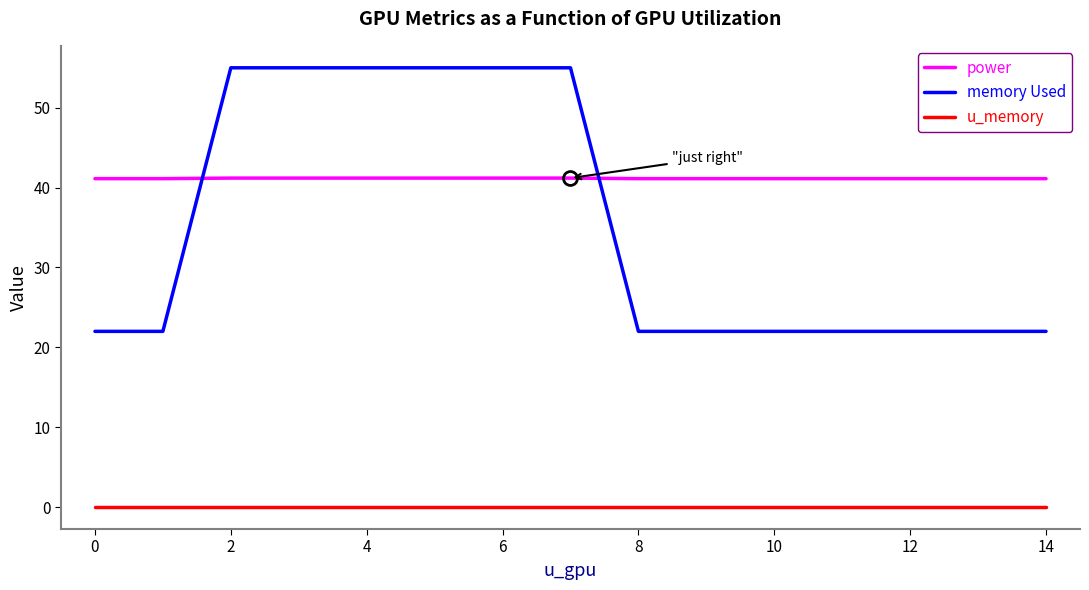

How many lines are shown in the chart?

3